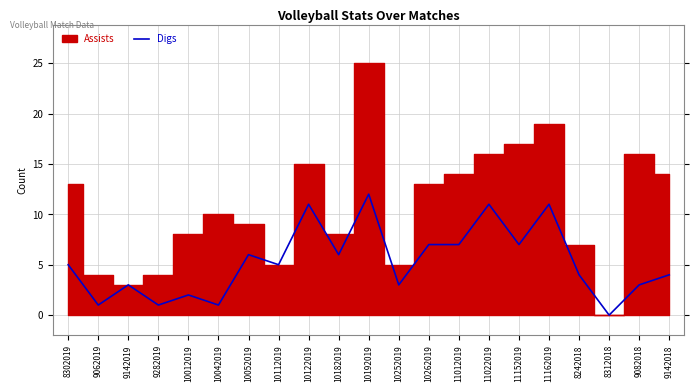

Read the value at 9142019.

3